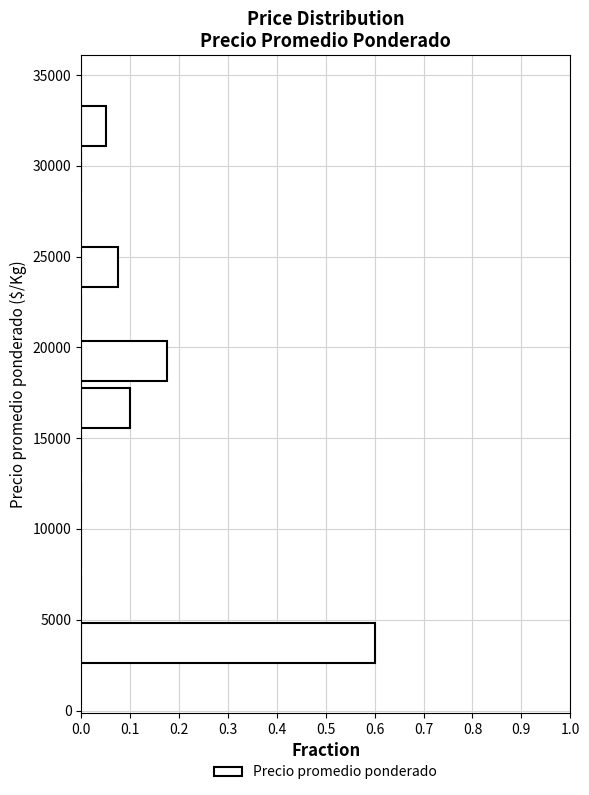

How long is the bar that spans 2500 to 5000 on the y-axis? Neither the bar edges nor the lengths are printed on the chart, so give them approximately, as read against the axes.

0.60